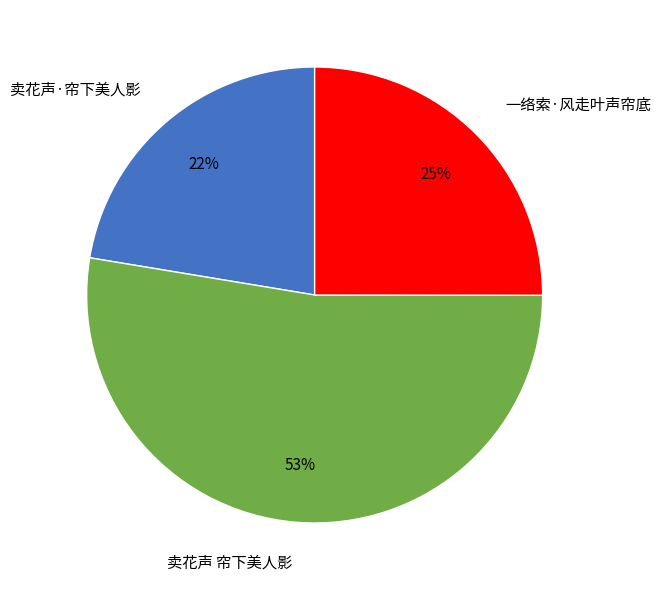

To the nearest percent, what is the difference between the 一络索·风走叶声帘底 and 卖花声 帘下美人影 slice percentages?

28%